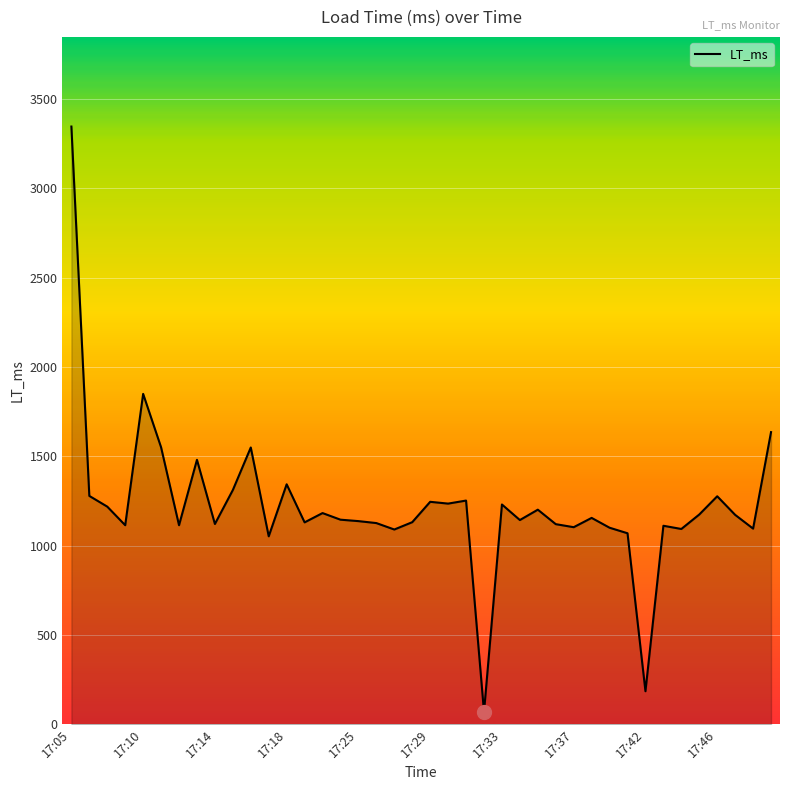

What is the greatest value displayed?

3345